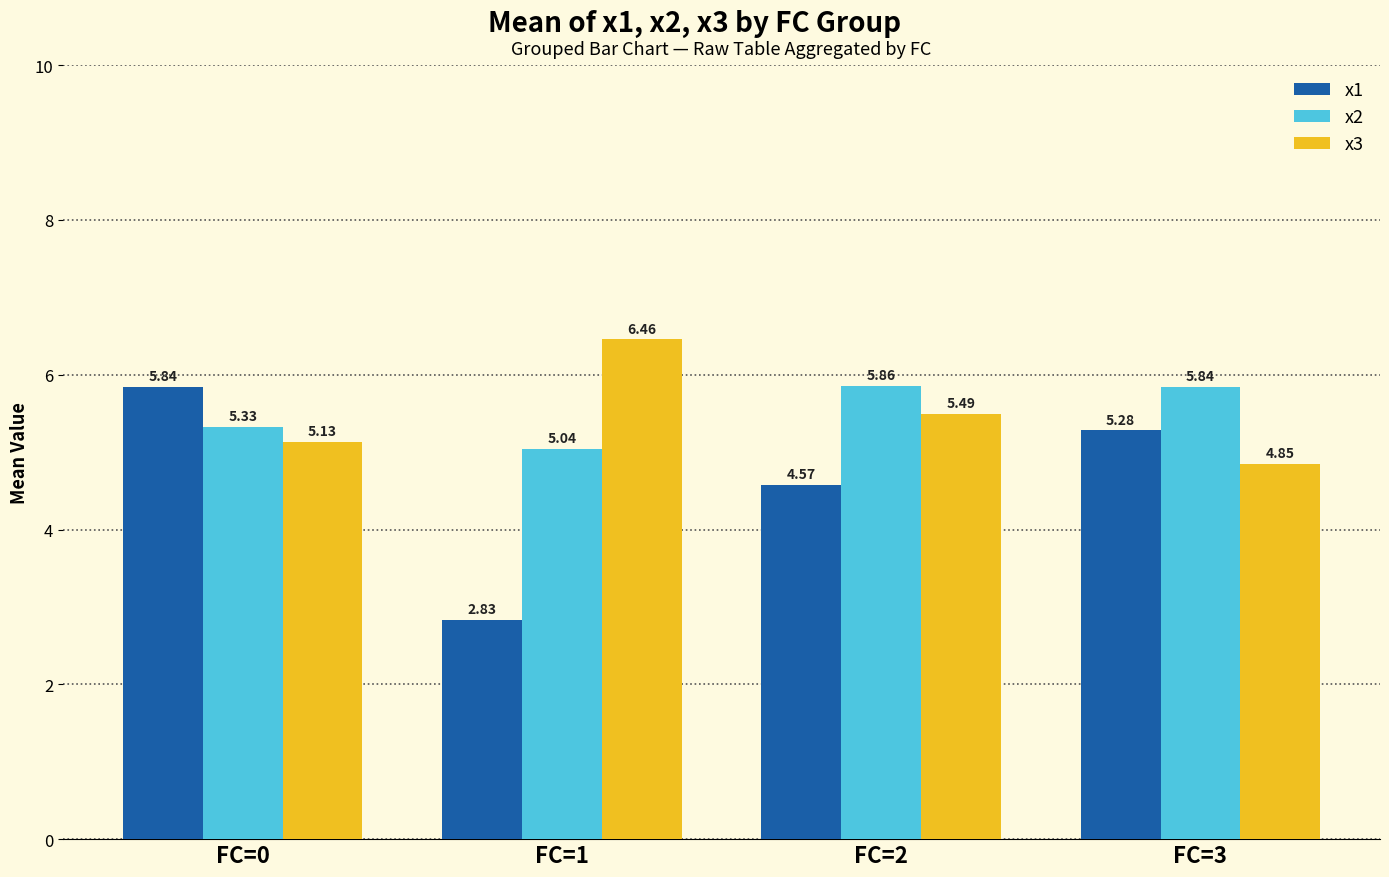

Rank the categories by x1 value from lowest to highest.

FC=1, FC=2, FC=3, FC=0